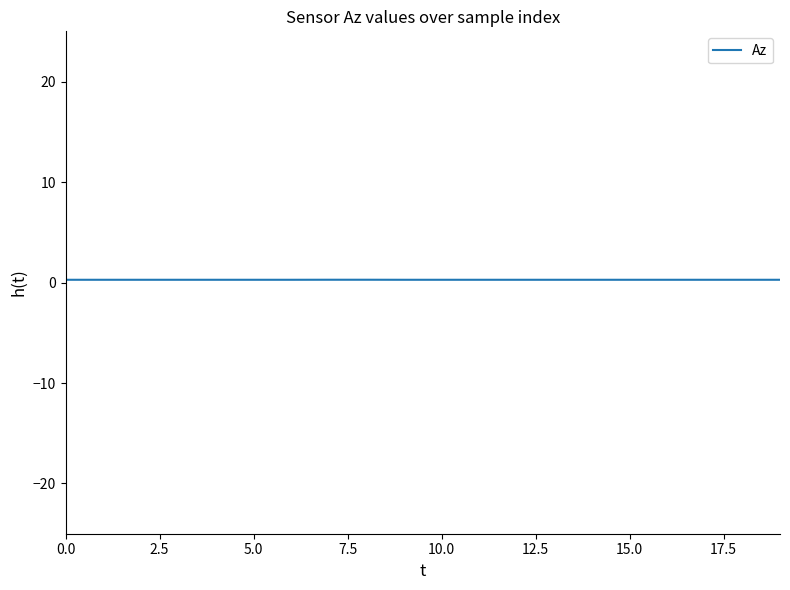

How many lines are shown in the chart?

1